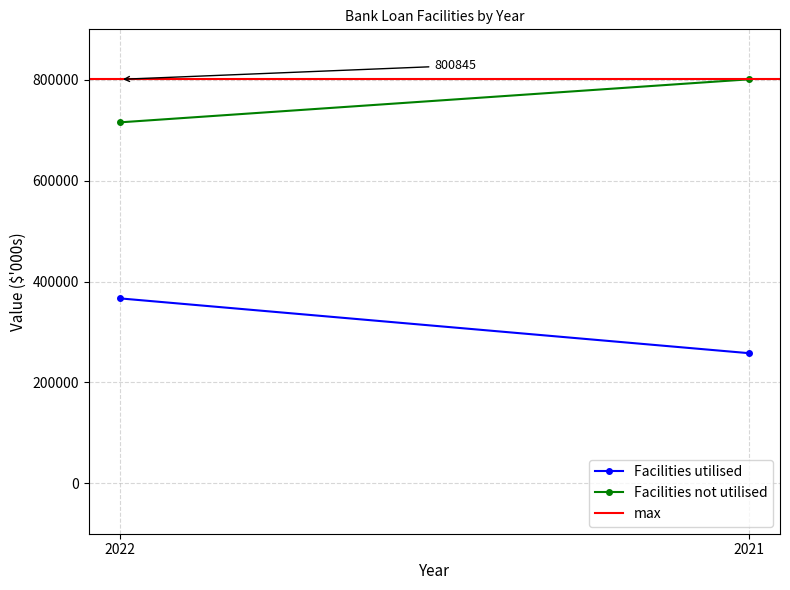

Reading right to left, what are all the values shown in this chart?

Facilities utilised: 2021=258000	2022=366527
Facilities not utilised: 2021=800845	2022=715620
max: 2021=800845	2022=800845